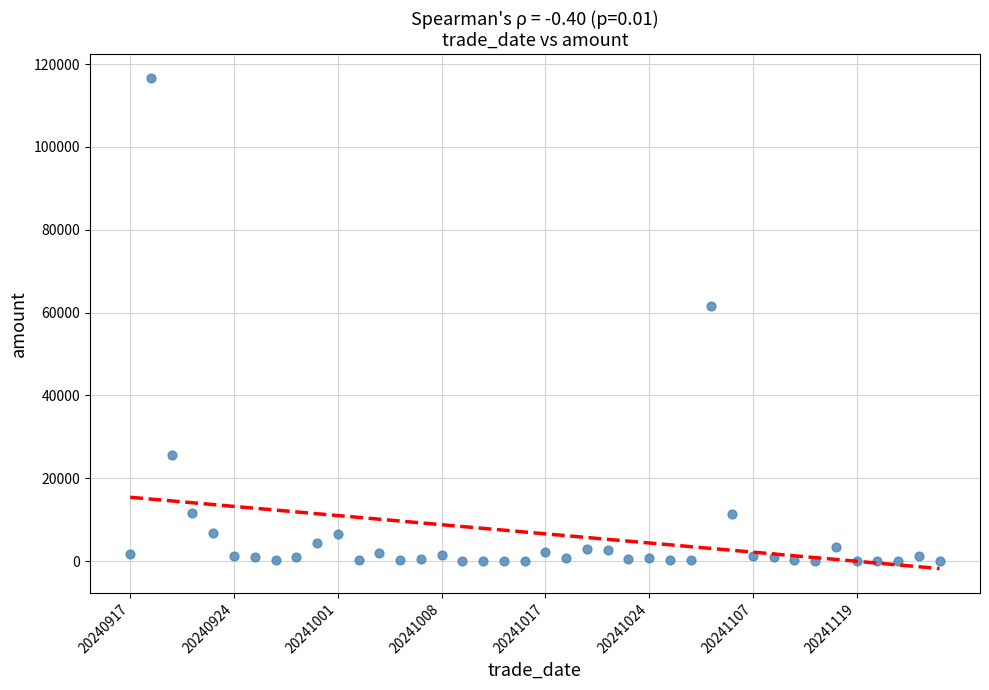

What Y value in the scatter plot is closest to 58276?

61665